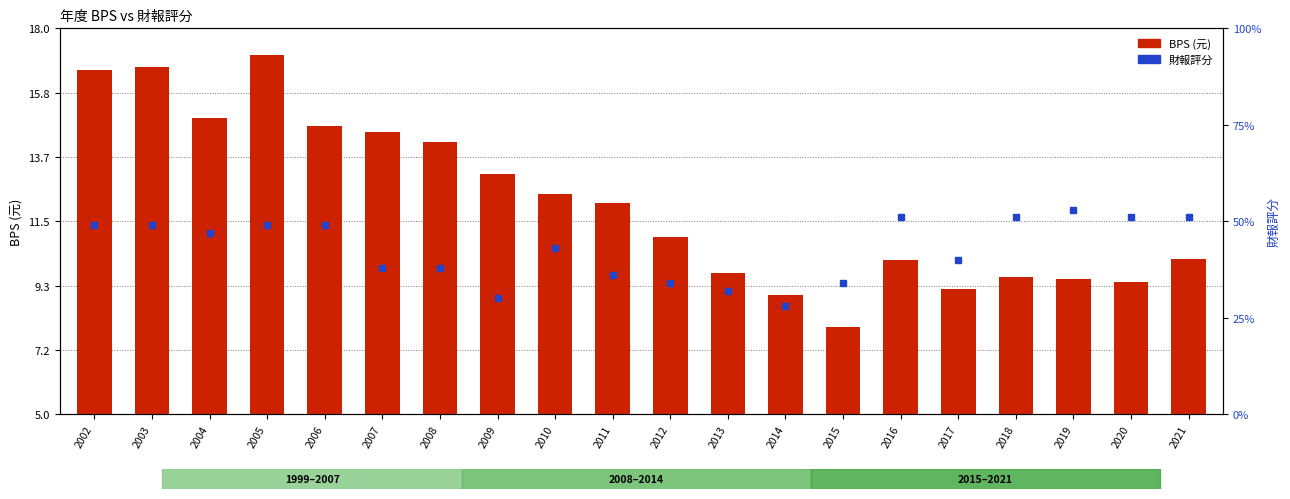

What is the average value?

12.1